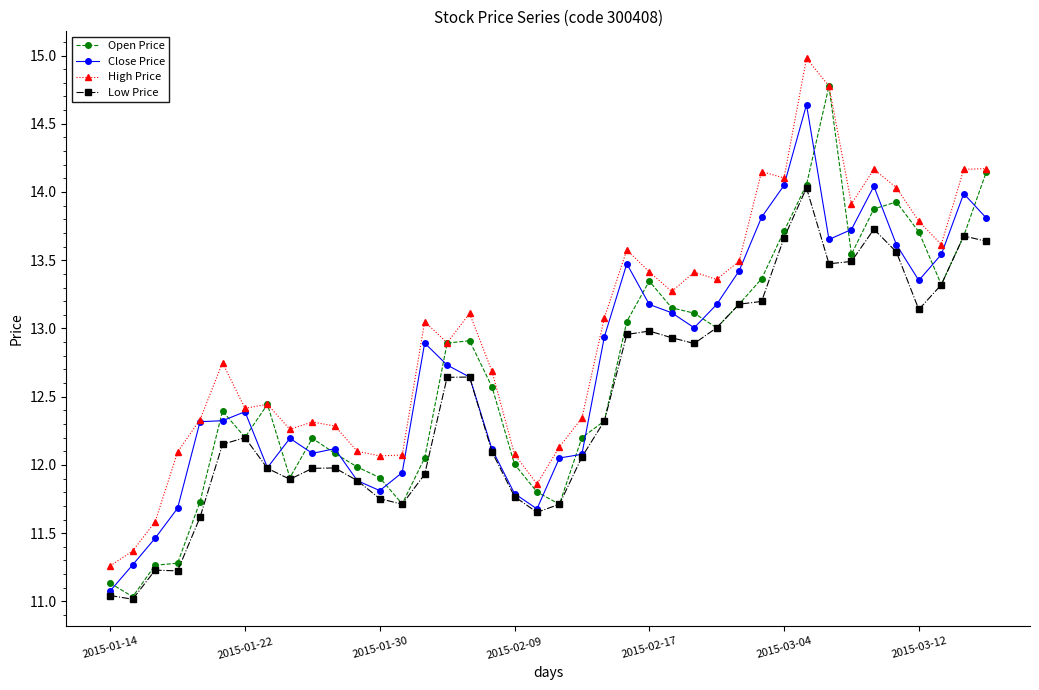

What is the value of the Low Price point at the 40th from the left?

13.6